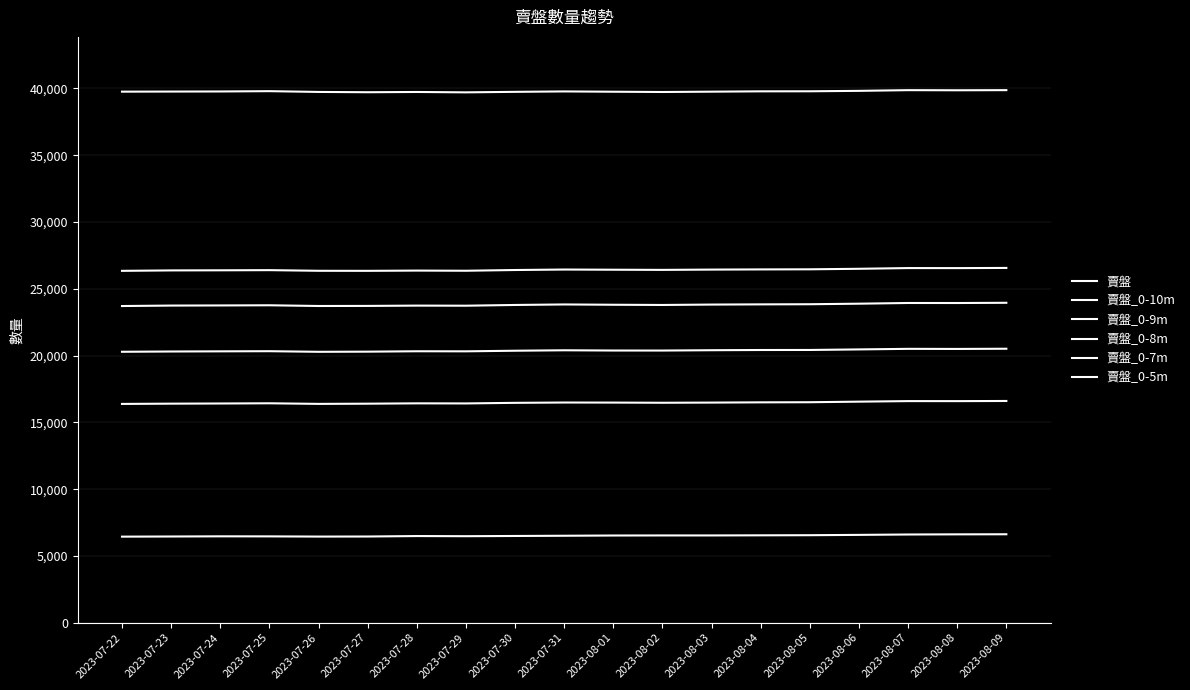

In 賣盤_0-7m, how many points are higher than both neighbors (excluding endpoints)?

4